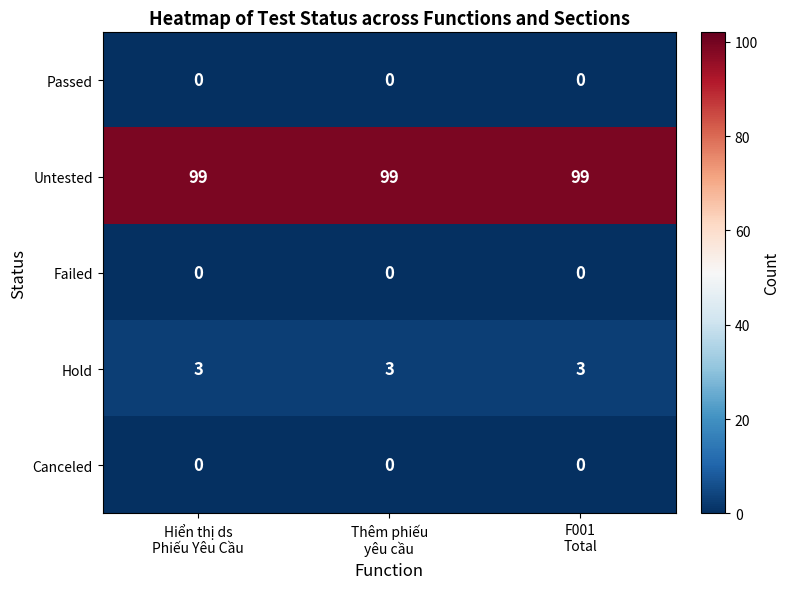

What is the lowest value of the Untested series?

99